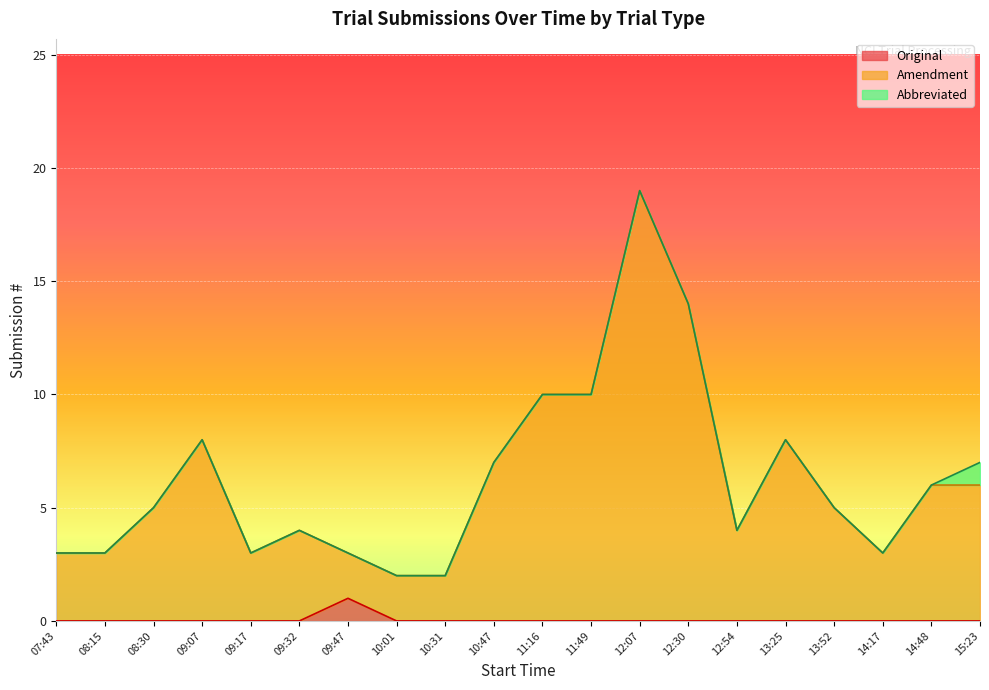

How many values in the Amendment series exceed 5?

9